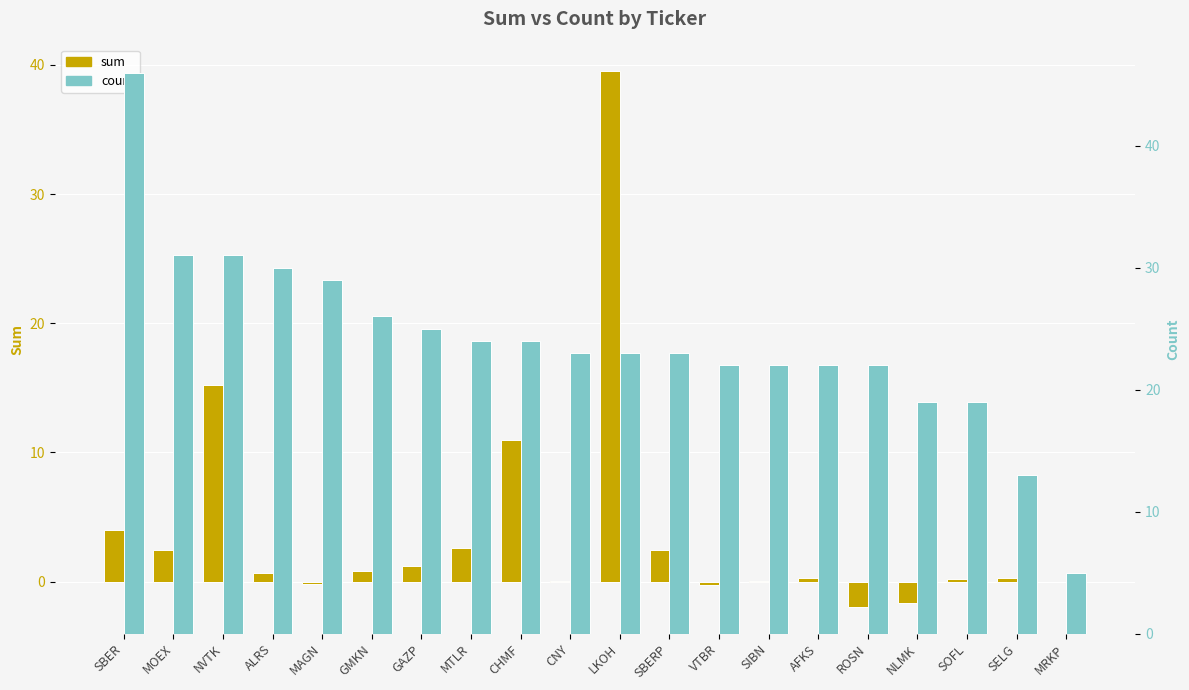

Where is sum nearest to the value 18?

NVTK